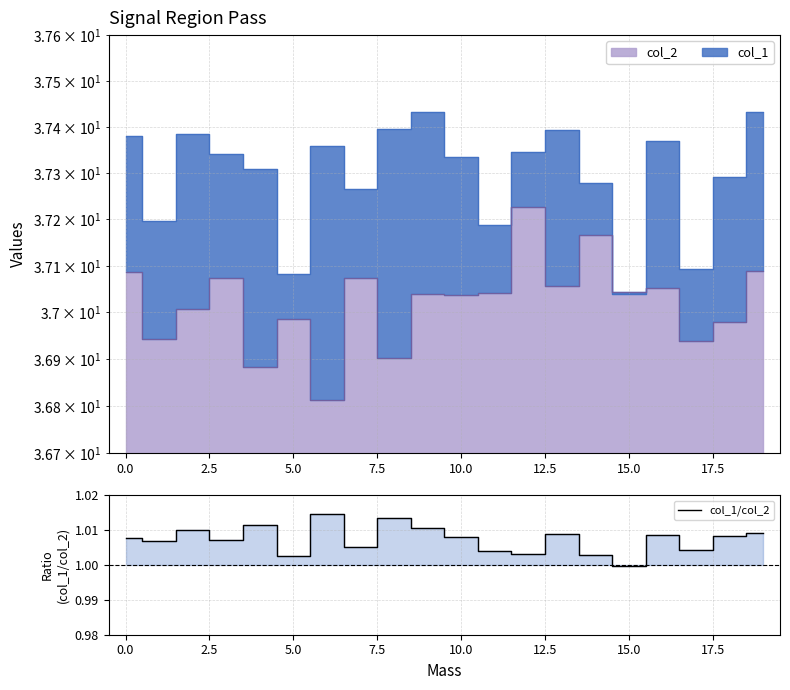

True or false: the data shows 0.3 at 0.0.

False